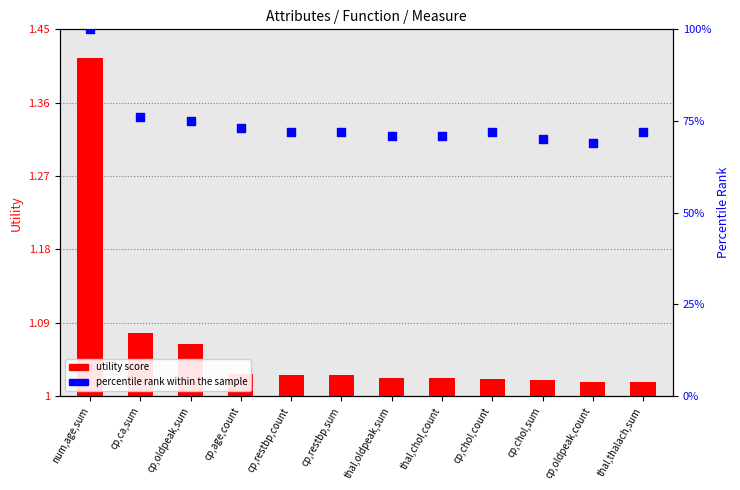

Which series has the largest total across all categories?

percentile rank within the sample